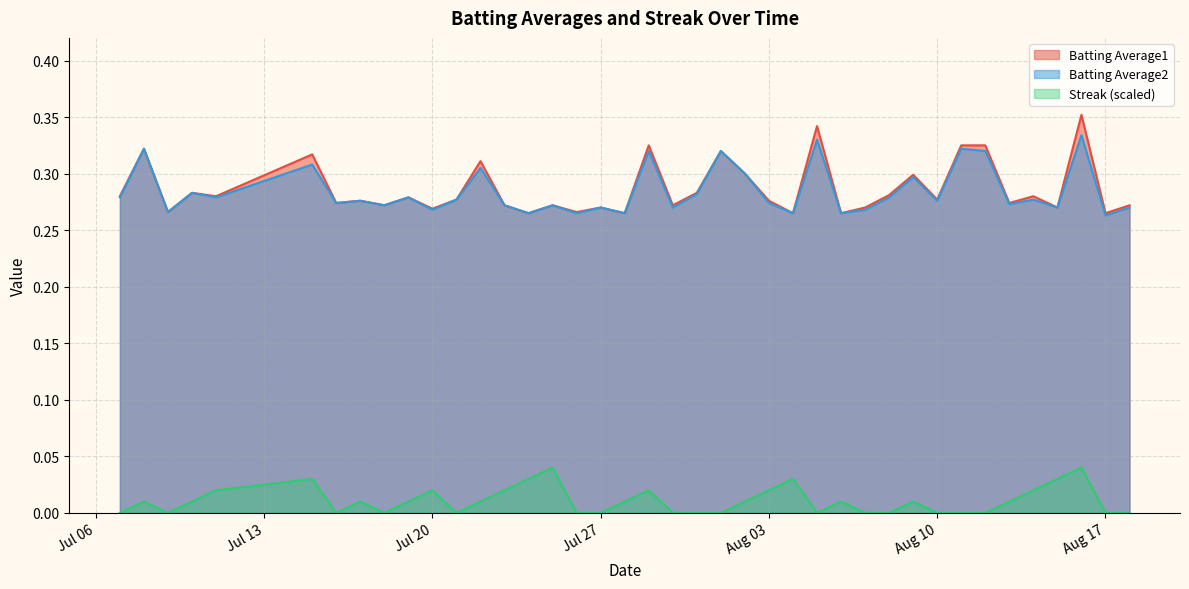

List the series in order of their peak value, lowest first.

Streak (scaled), Batting Average2, Batting Average1